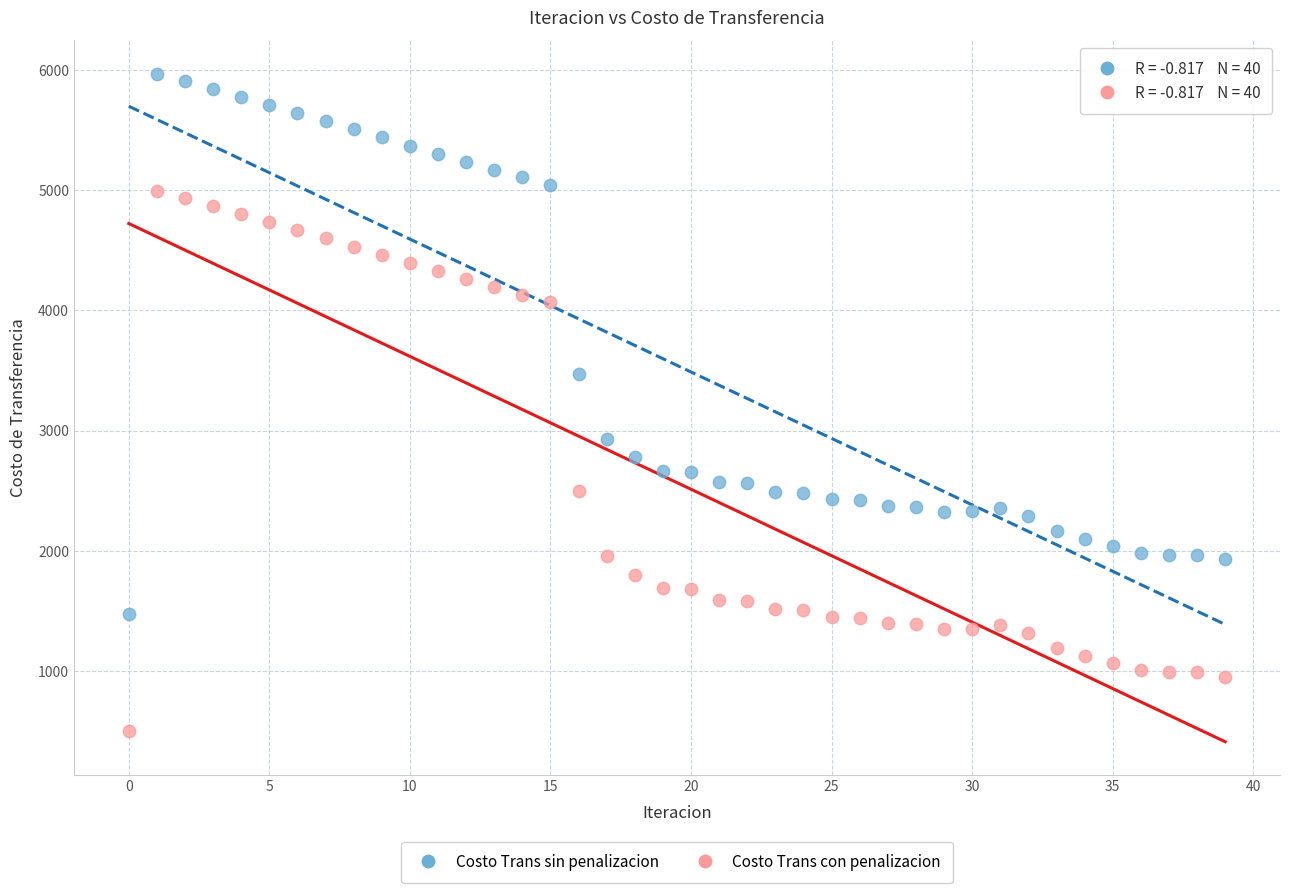

What are all the series names shown in the legend?

Costo Trans sin penalizacion, Costo Trans con penalizacion